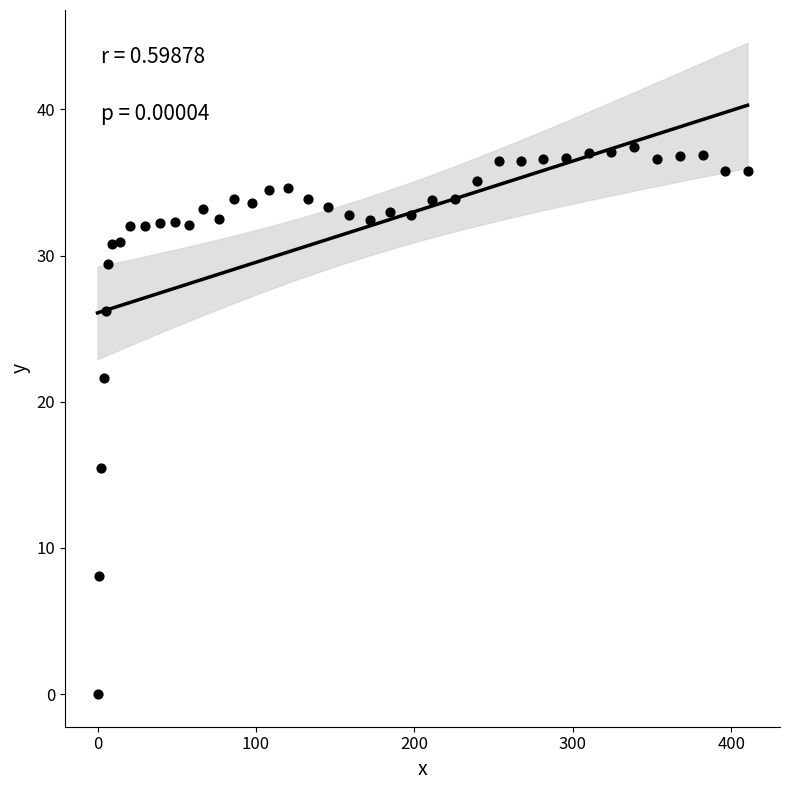

What is the range of Y values (max minus min)?

37.4